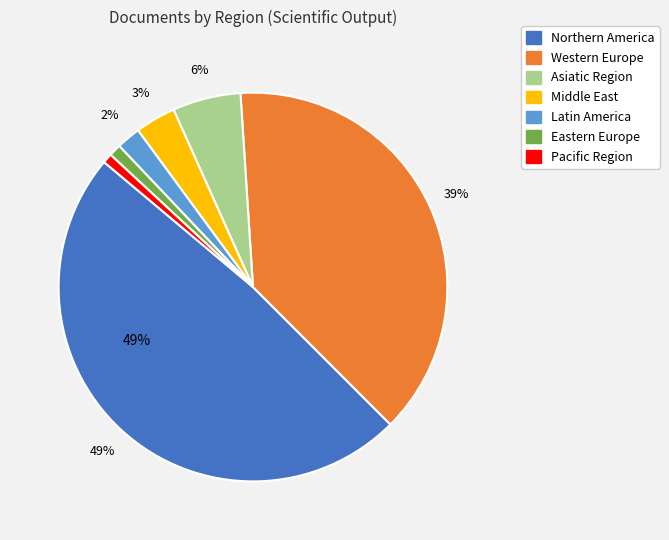

Is there any slice that represents more than half of the pie?

No